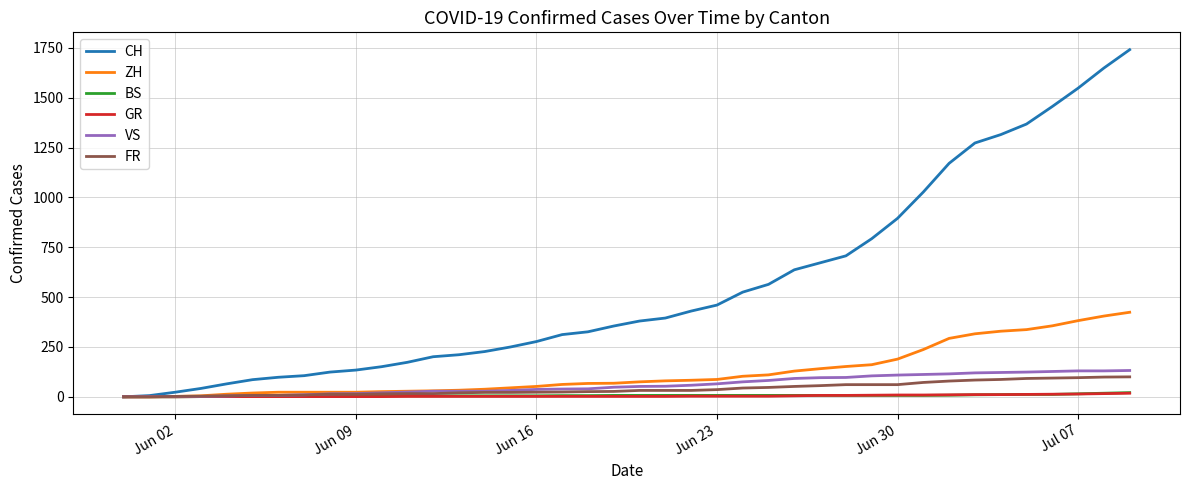

What is the maximum value shown in the chart?

1741